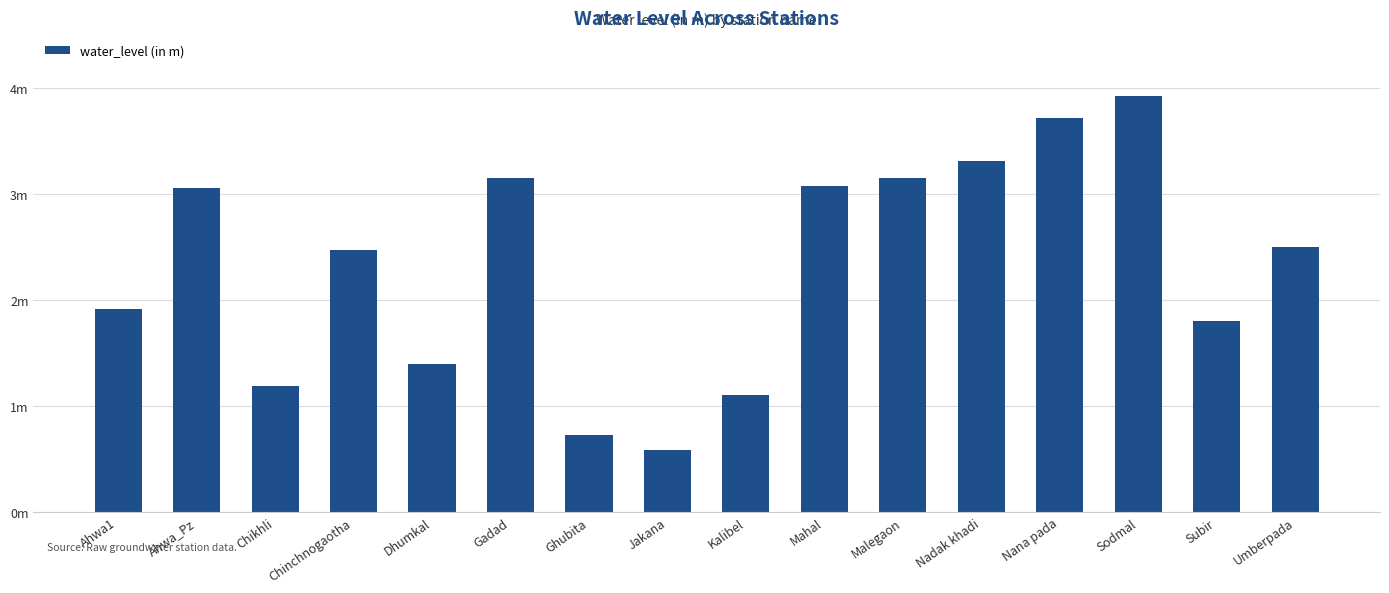

Does the chart contain any negative values?

No